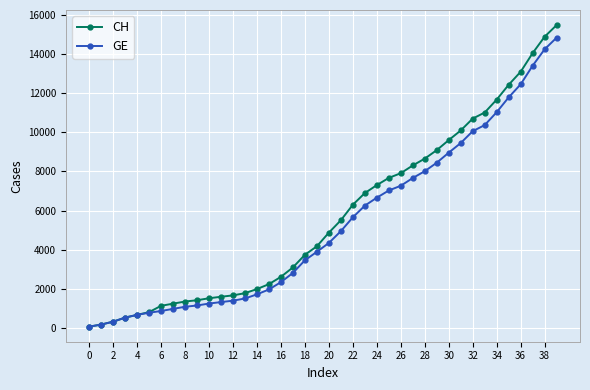

Which series has the largest range (max minus min)?

CH